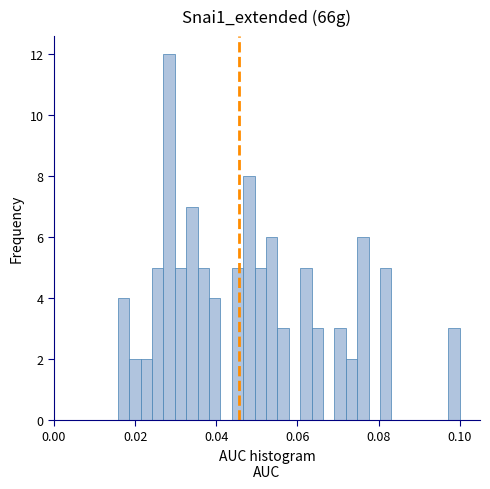

Read against the x-axis, roughly where is the centre of the tallest bar?

0.028